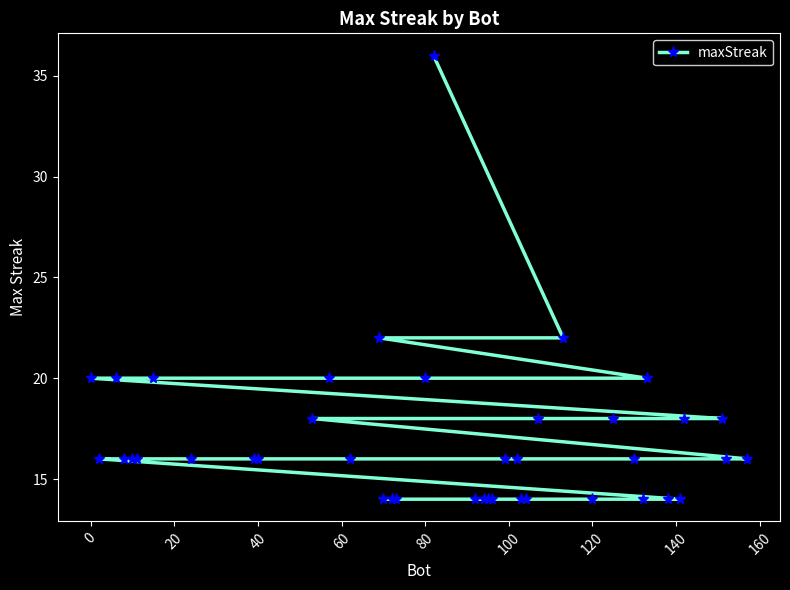

What is the difference between the maximum and minimum values?

22